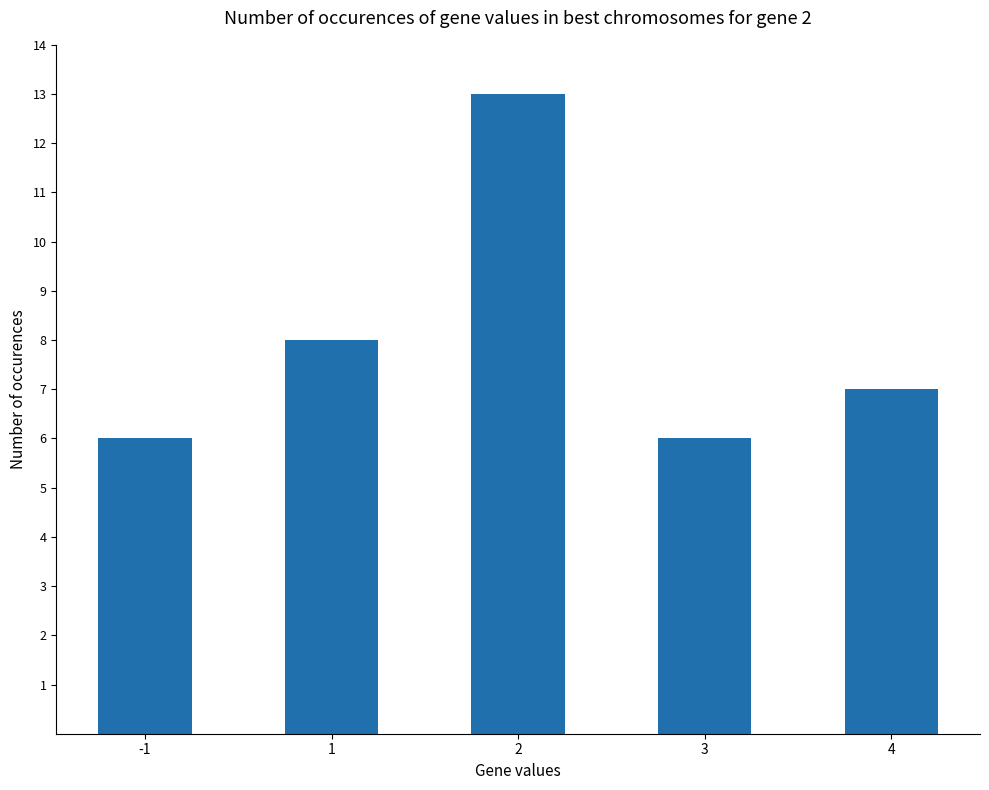

What is the change in value from -1 to 4?

+1